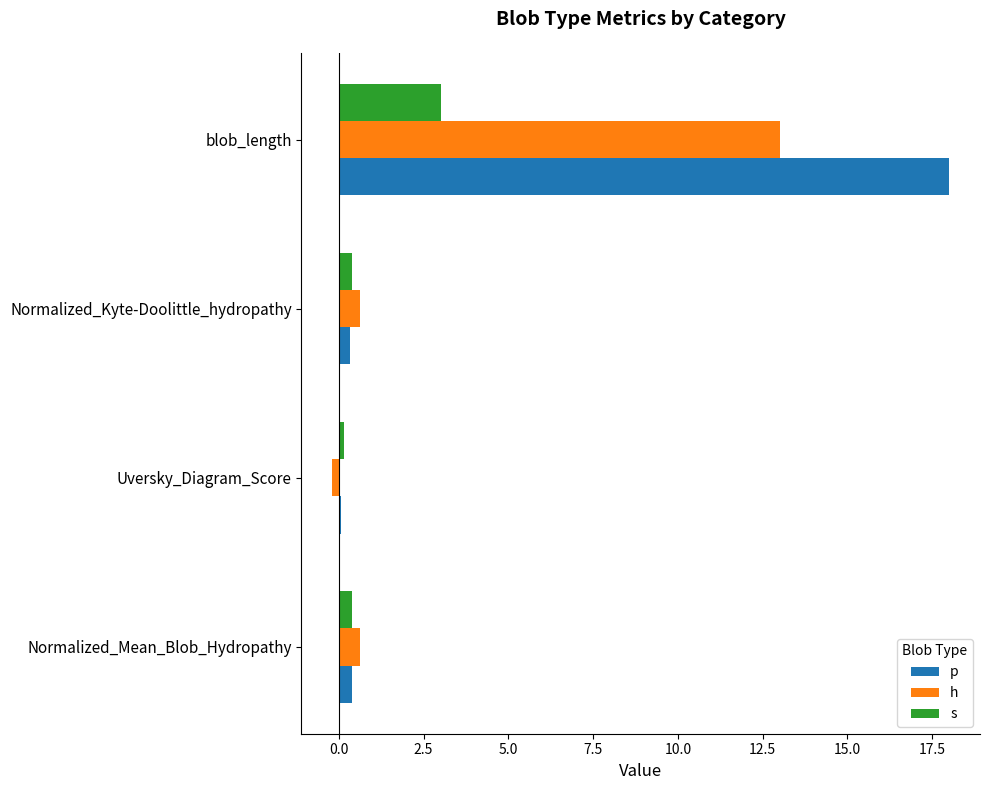

Is the value of p at Normalized_Kyte-Doolittle_hydropathy greater than the value of h at blob_length?

No